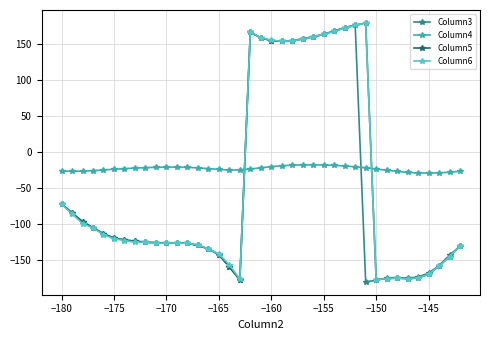

What is the sum of all Column6 values?

-1727.0